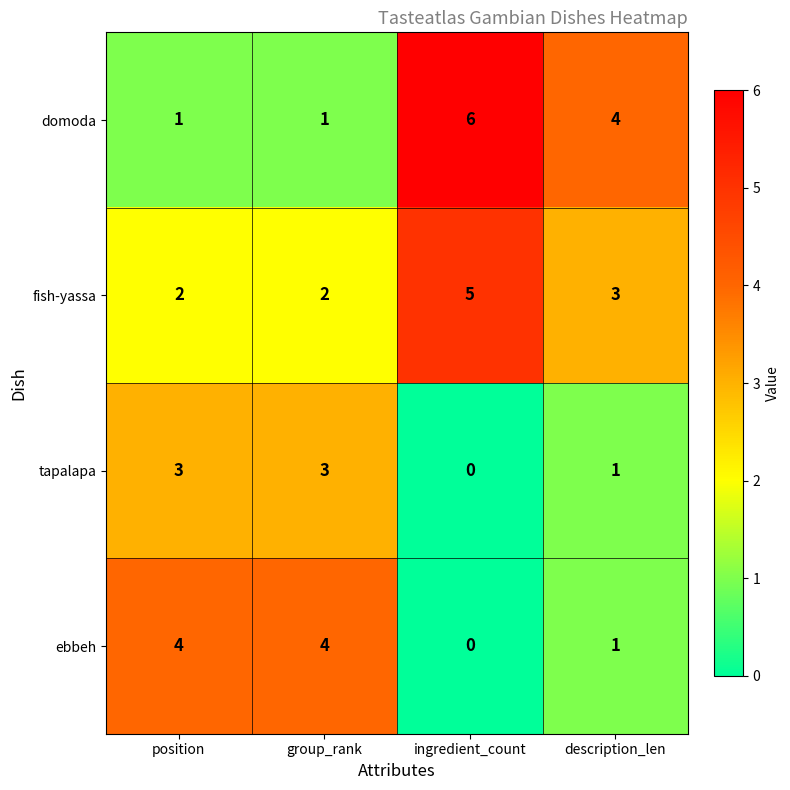

Reading left to right, what are all the values shown in this chart?

domoda: position=1	group_rank=1	ingredient_count=6	description_len=4
fish-yassa: position=2	group_rank=2	ingredient_count=5	description_len=3
tapalapa: position=3	group_rank=3	ingredient_count=0	description_len=1
ebbeh: position=4	group_rank=4	ingredient_count=0	description_len=1